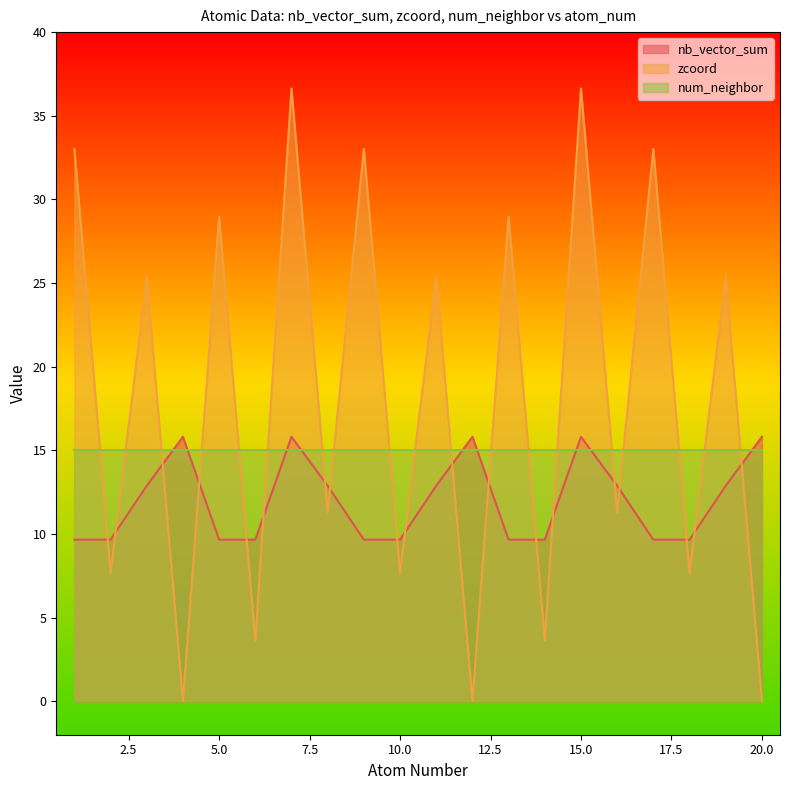

At which label does nb_vector_sum first exceed 12?

3